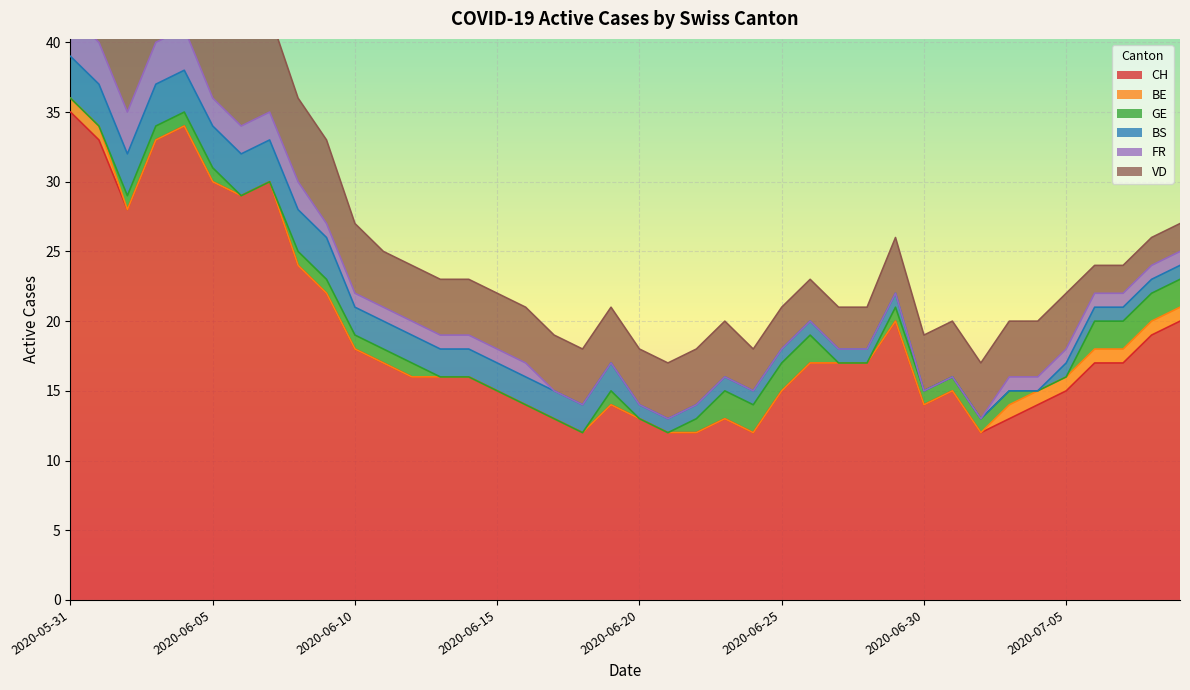

Which series changed the most between 2020-06-21 and 2020-06-25?

CH